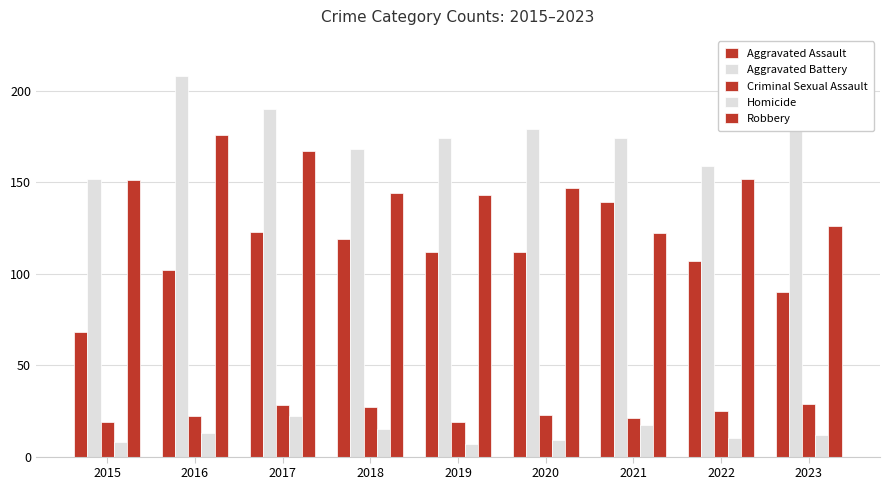

How many series are shown in this chart?

5